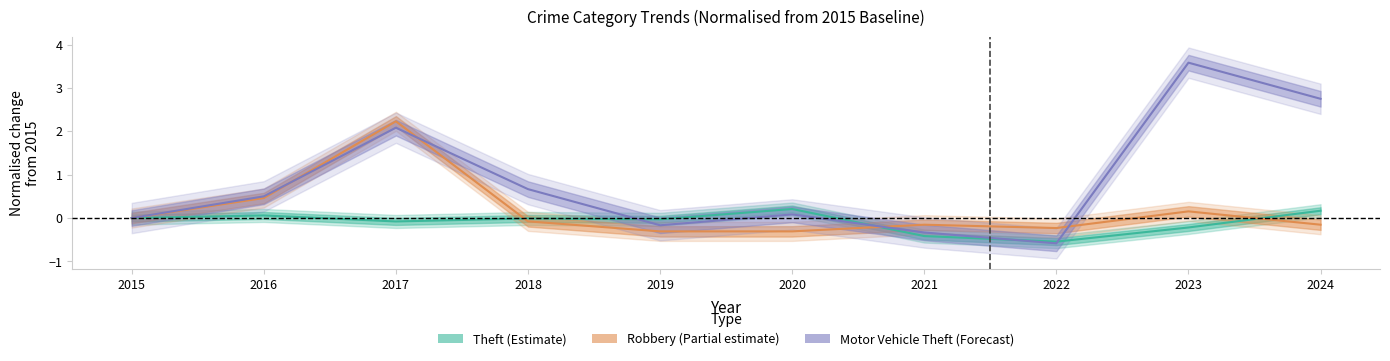

How many interior local valleys does the Motor Vehicle Theft series have?

2